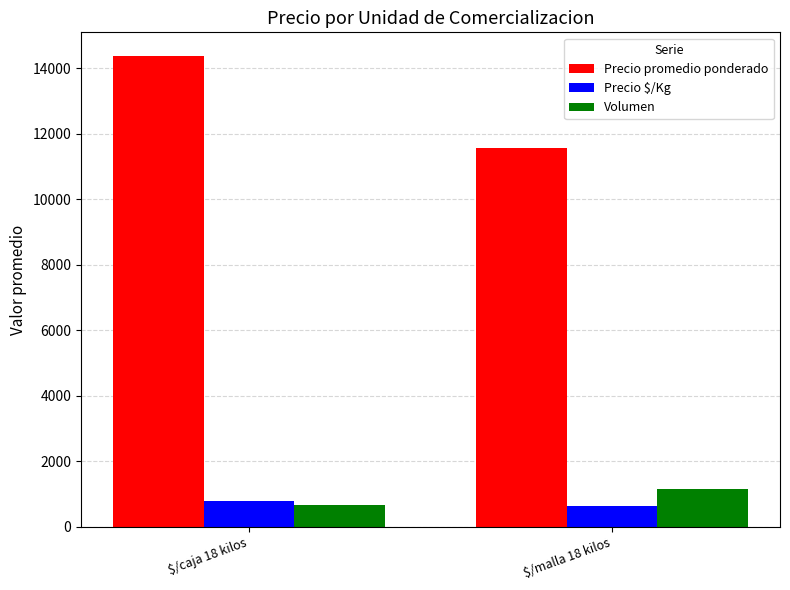

What is the maximum value shown in the chart?

14377